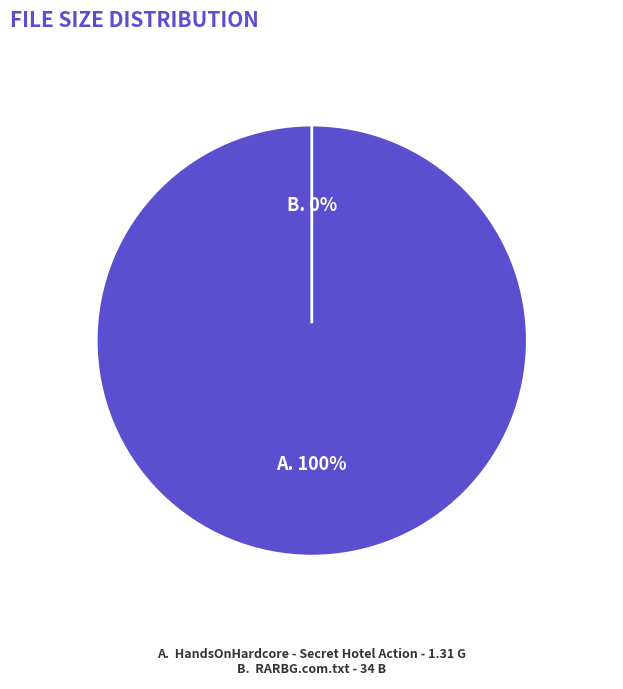

What is the total percentage of RARBG.com.txt and HandsOnHardcore - Secret Hotel Action?

100.0%